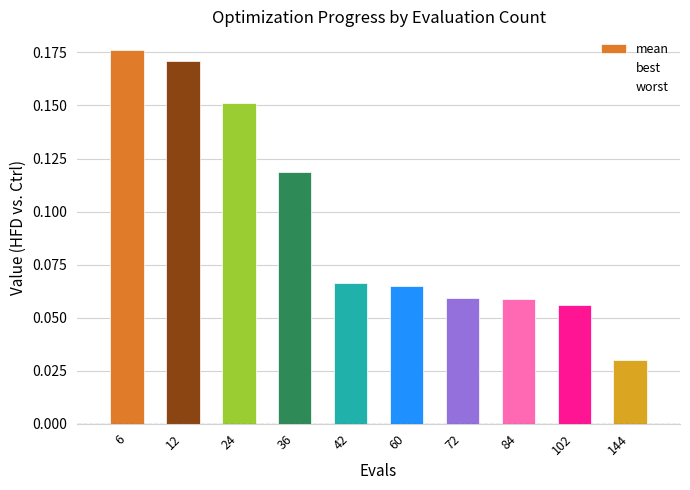

Are the bars horizontal?

No